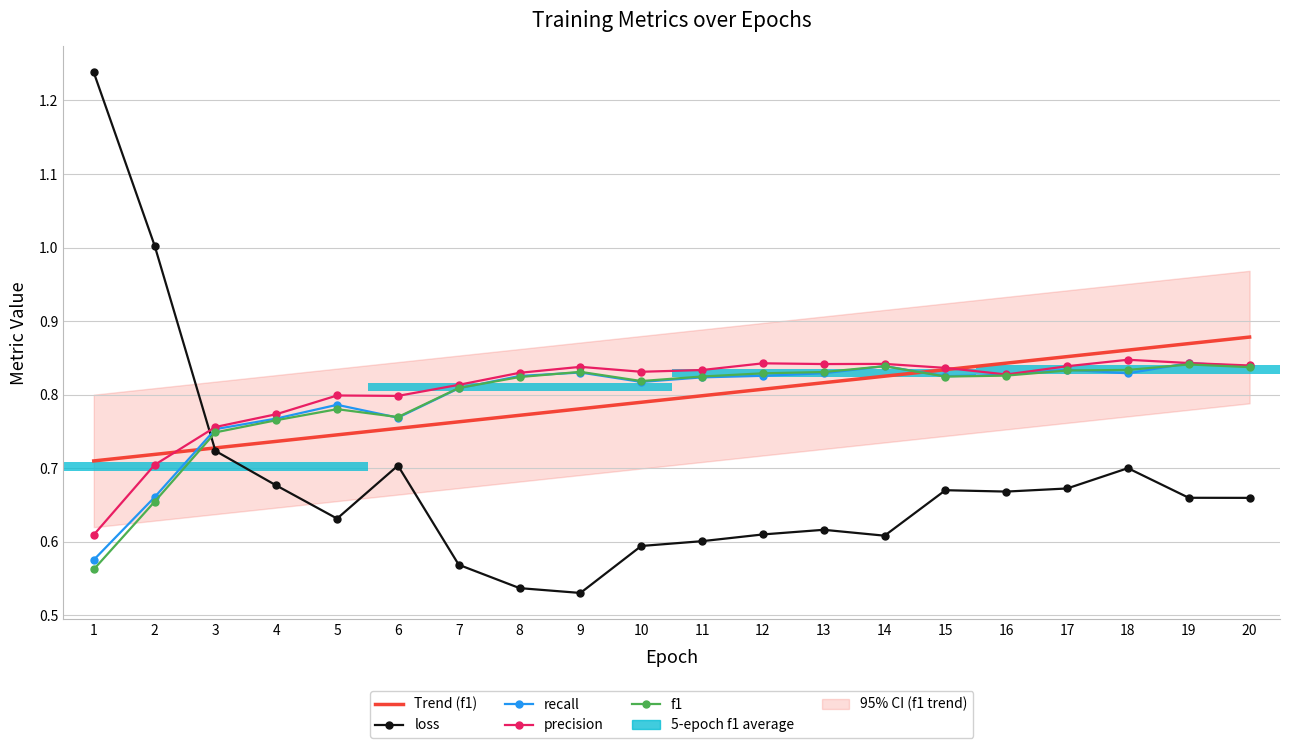

What is the value of the f1 point at the 12th from the left?

0.8